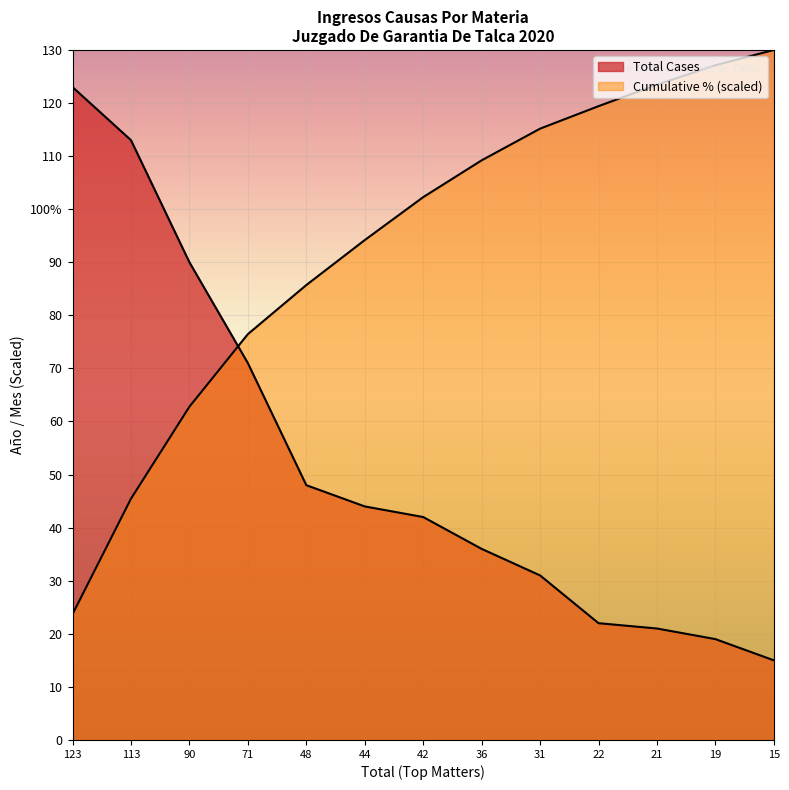

Rank the categories by value from highest to lowest.

123, 113, 90, 71, 48, 44, 42, 36, 31, 22, 21, 19, 15